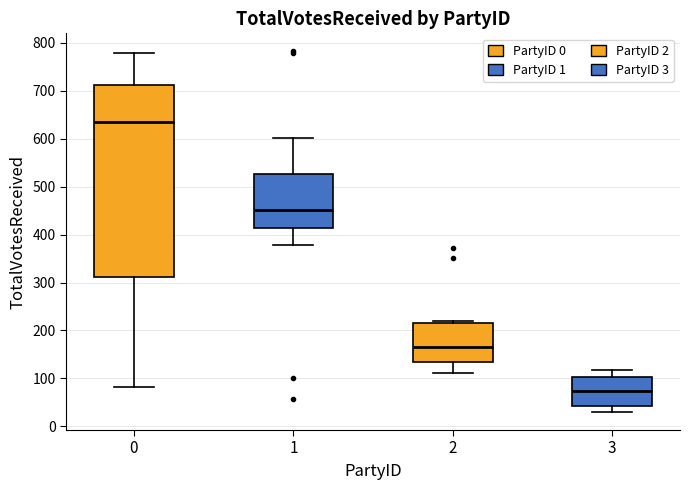

Reading left to right, transcribe this box plot: for each box, give where its median line is, the range the box spans, and where its two whiskers end, as read against the y-axis. The values are not printed on the chart, so give them approximately, as read against the axis.

0: median 640, box 310 to 710, whiskers 80 to 780
1: median 450, box 410 to 530, whiskers 380 to 600
2: median 170, box 130 to 210, whiskers 110 to 220
3: median 70, box 40 to 100, whiskers 30 to 120